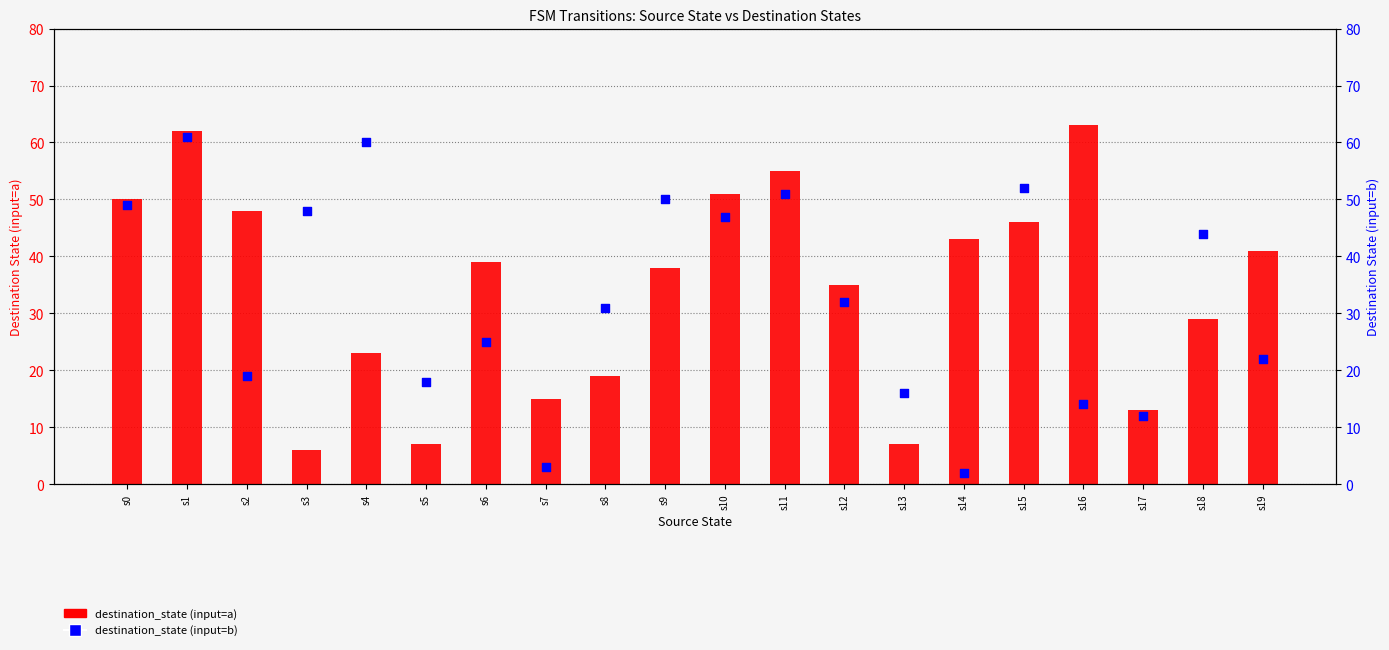

At how many categories does at least one series exceed 59?

3